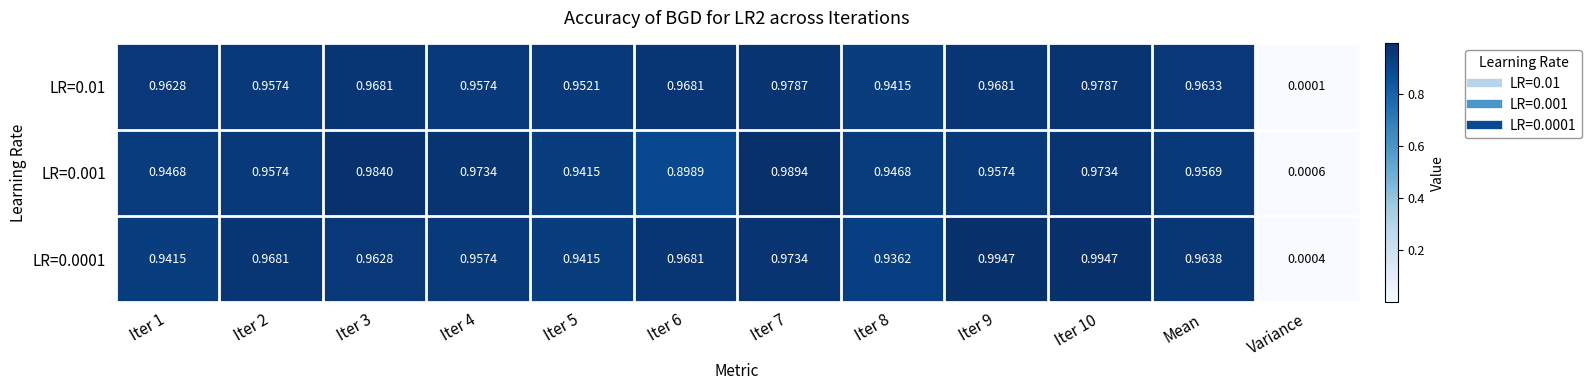

At which label is LR=0.001 closest to 0?

Variance